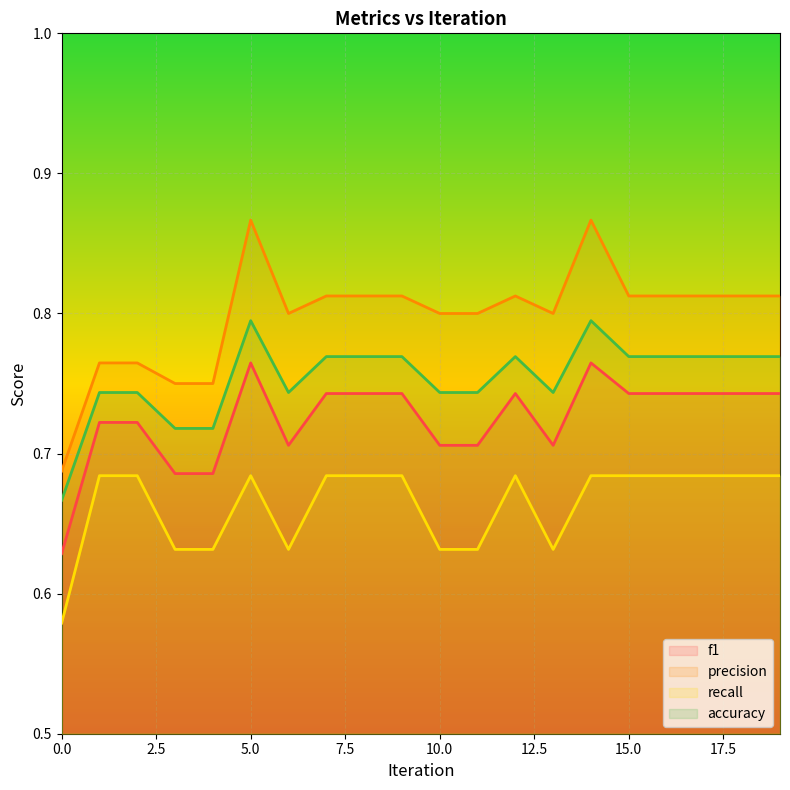

What is the highest value of the f1 series?

0.8